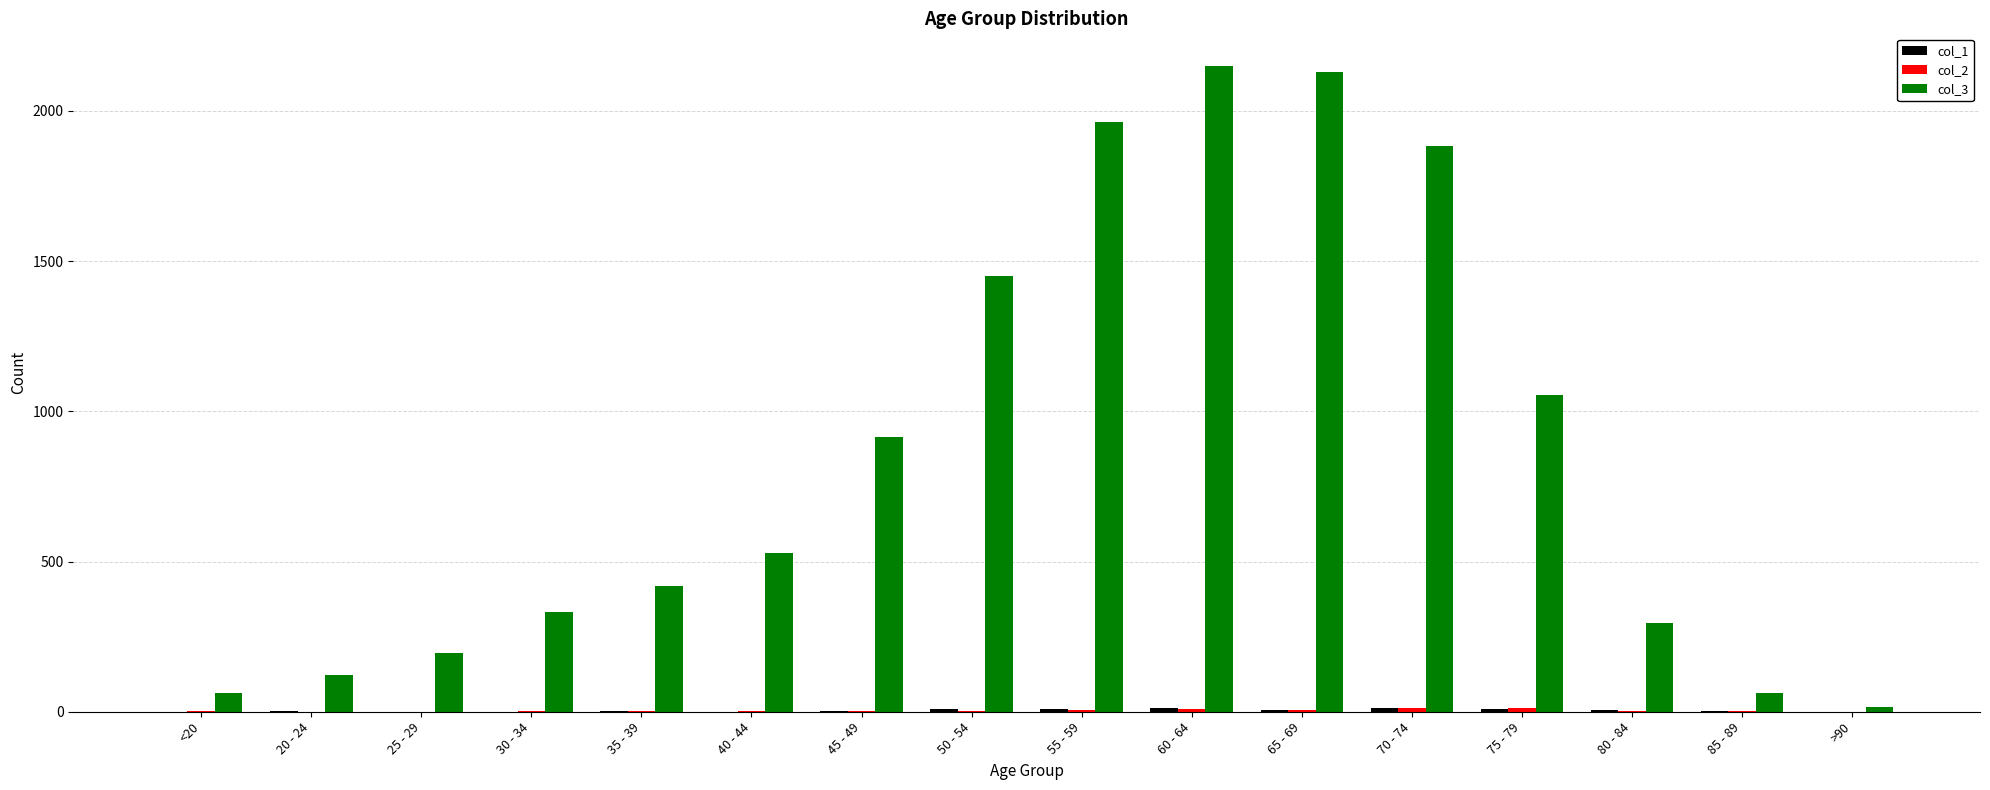

The value of col_3 at 35 - 39 is 420. True or false?

True